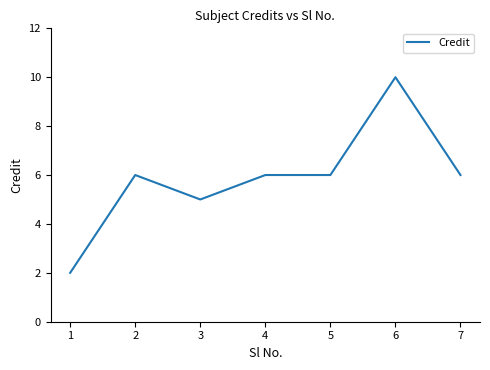

True or false: there are more than 0 points higher than both neighbors.

True